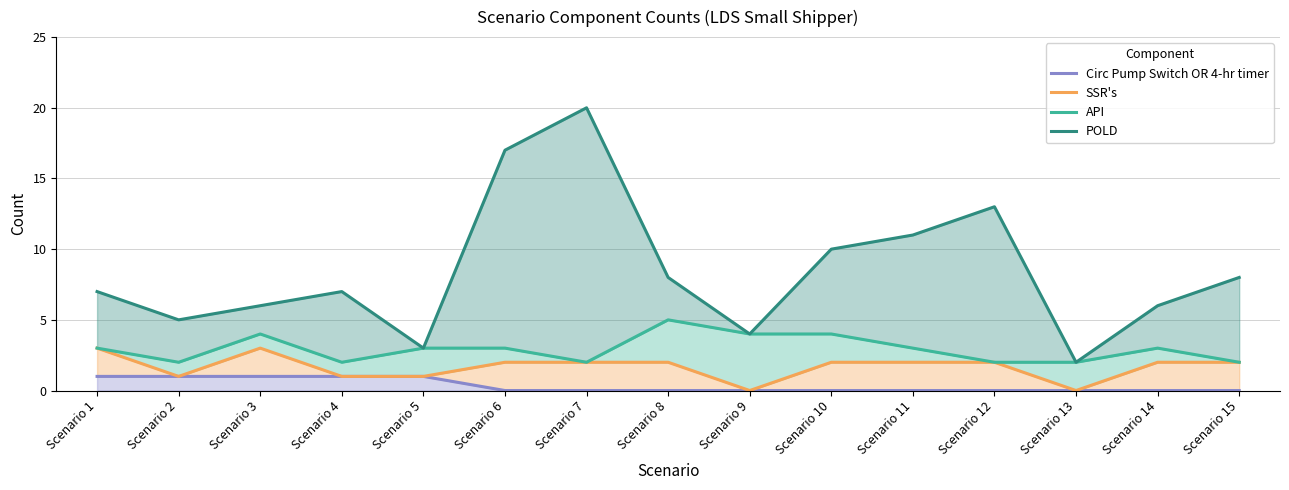

True or false: POLD has more than 1 interior local peaks.

True